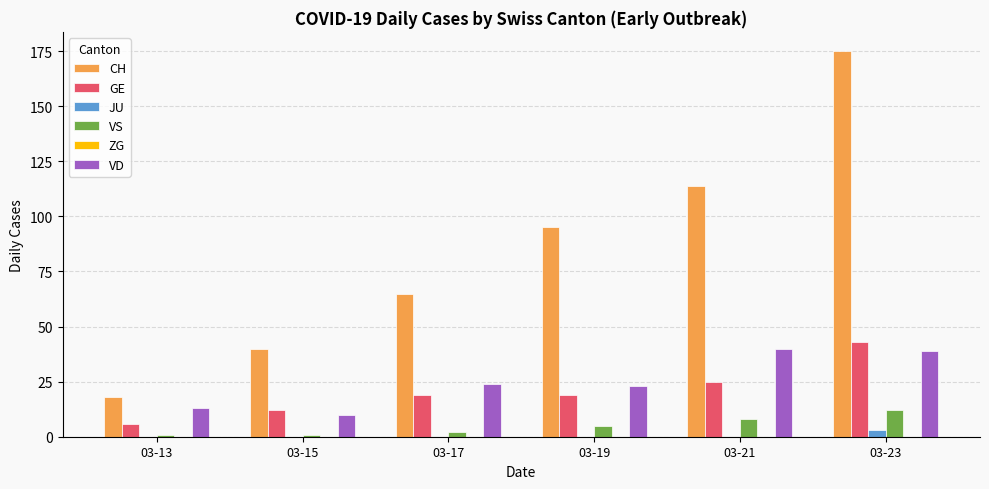

What is the highest value of the VS series?

12